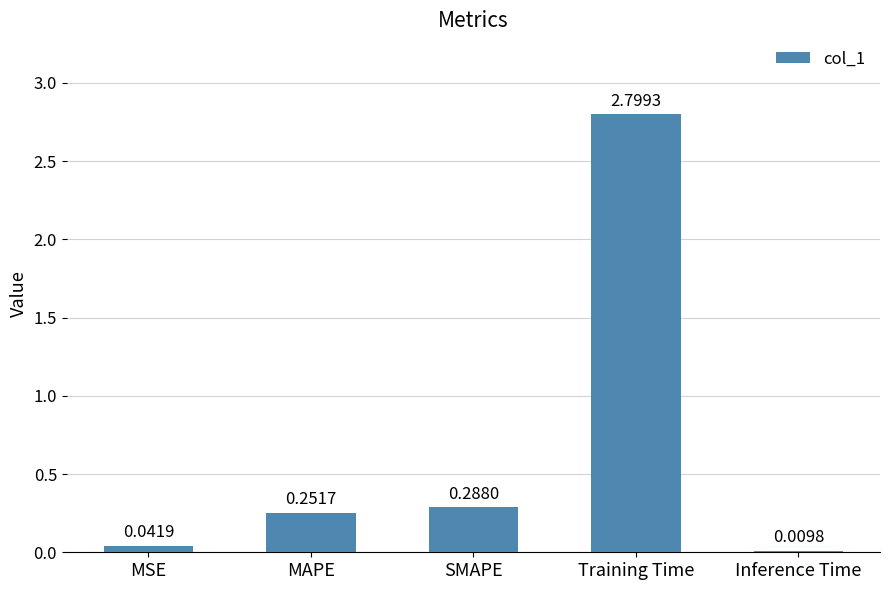

Between MAPE and SMAPE, which is larger?

SMAPE